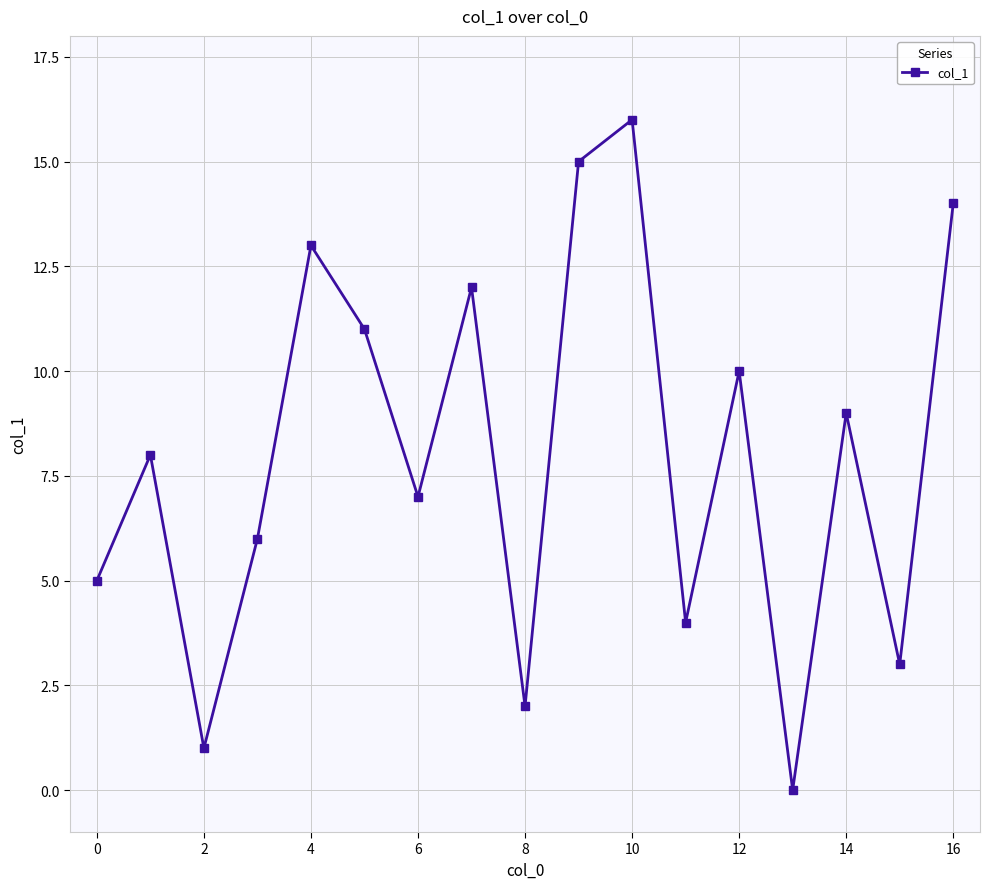

What is the greatest value displayed?

16